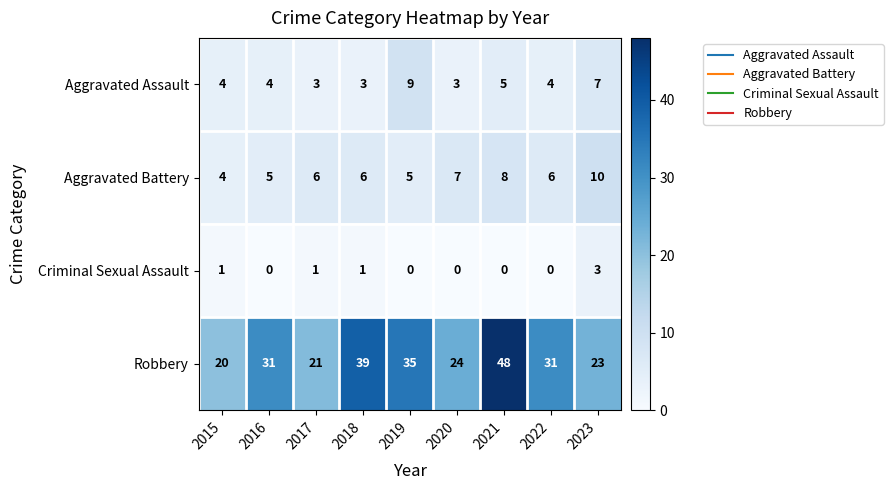

Where is Aggravated Battery nearest to the value 7?

2020